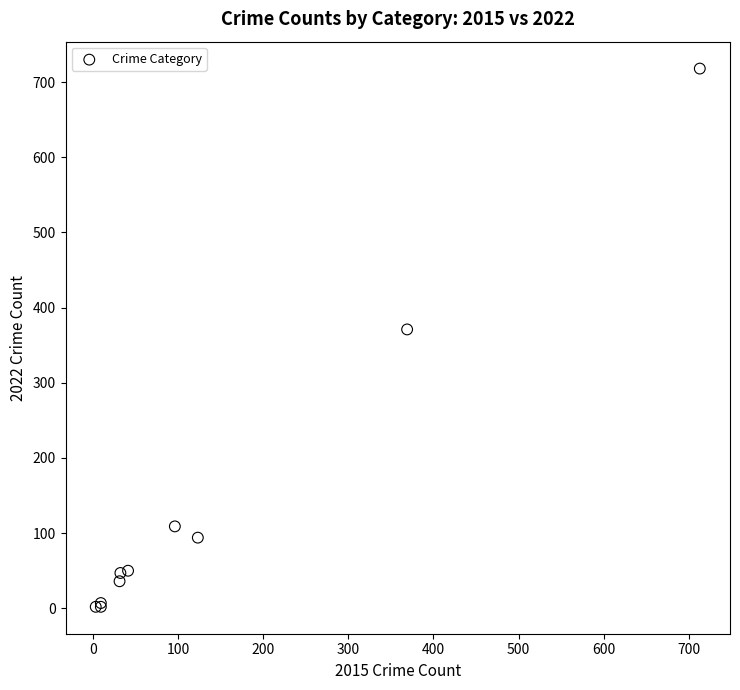

What Y value in the scatter plot is closest to 360?

371